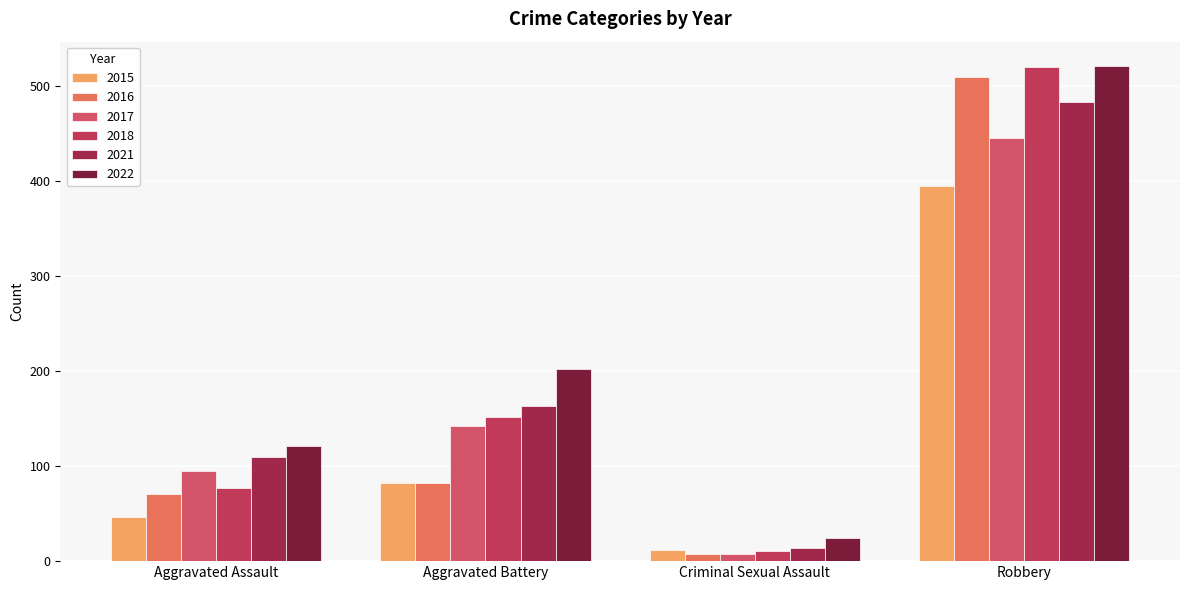

How many values in the 2021 series are below 163?

2